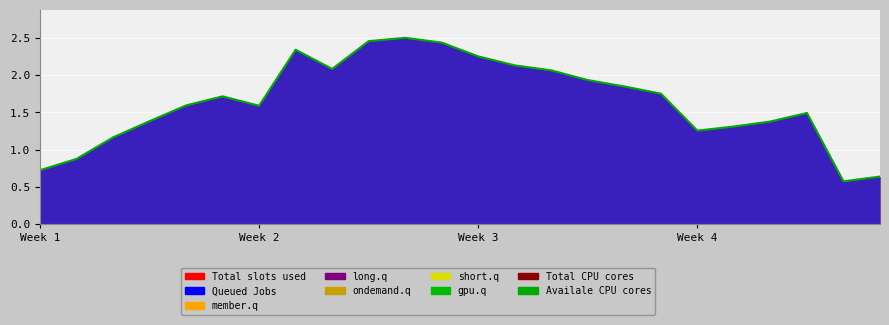

Where is the first local minimum?

Week 2